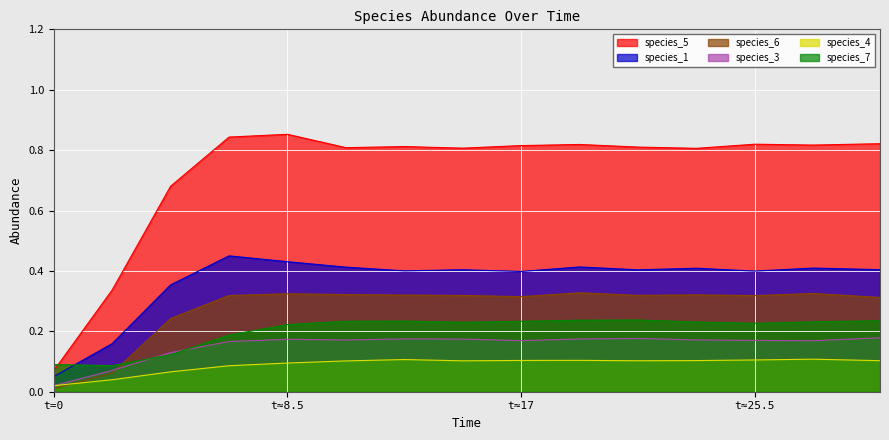

What is the difference between the maximum and minimum values in the species_7 series?

0.2